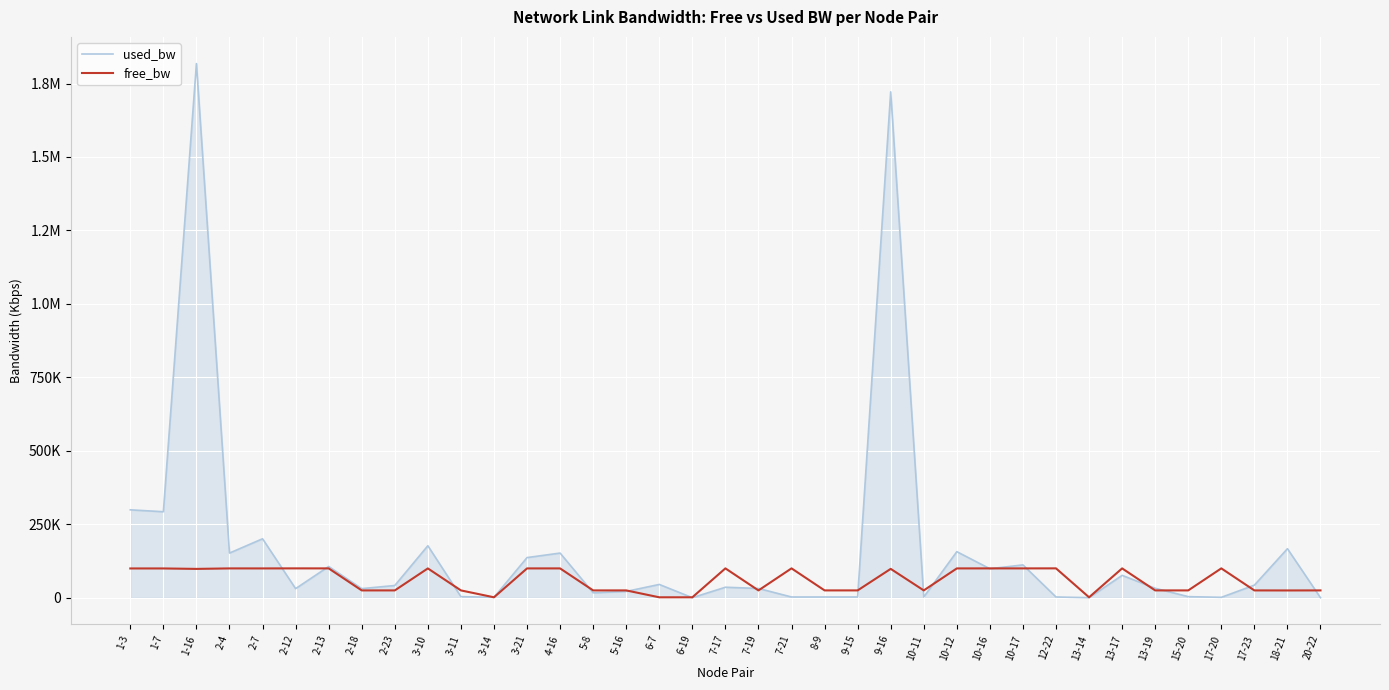

At how many categories does at least one series exceed 913666?

2